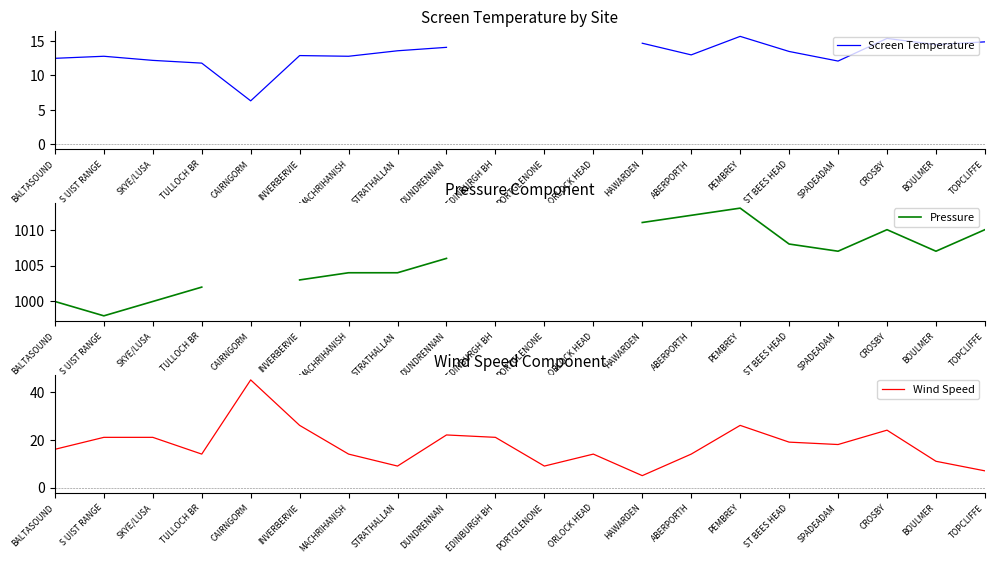

In Wind Speed, how many points are lower than both neighbors (excluding endpoints)?

5